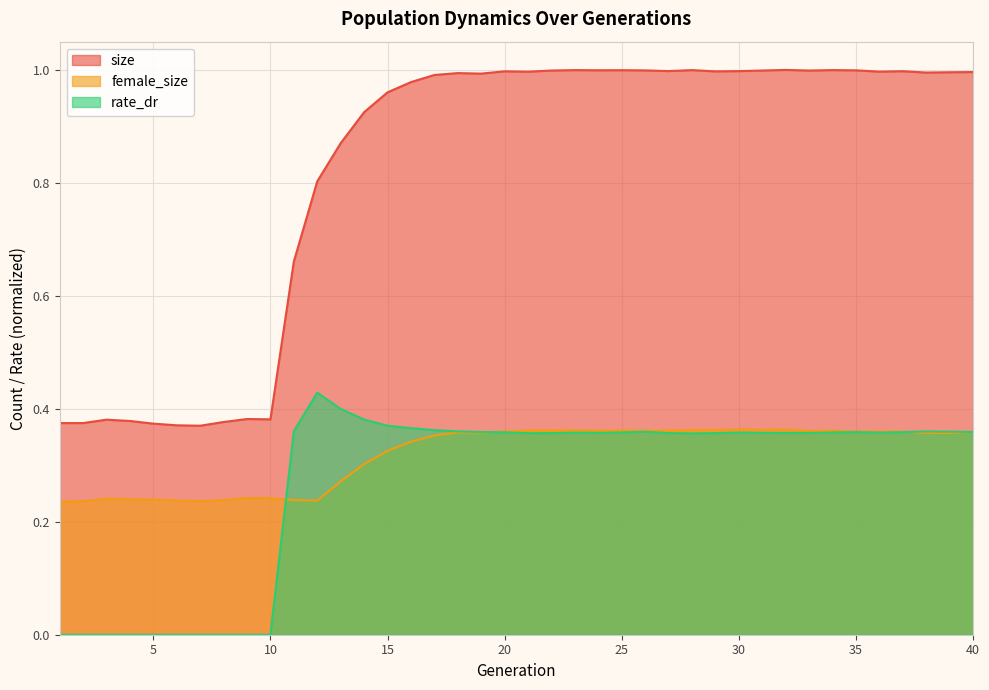

At which label is size closest to 0?

7